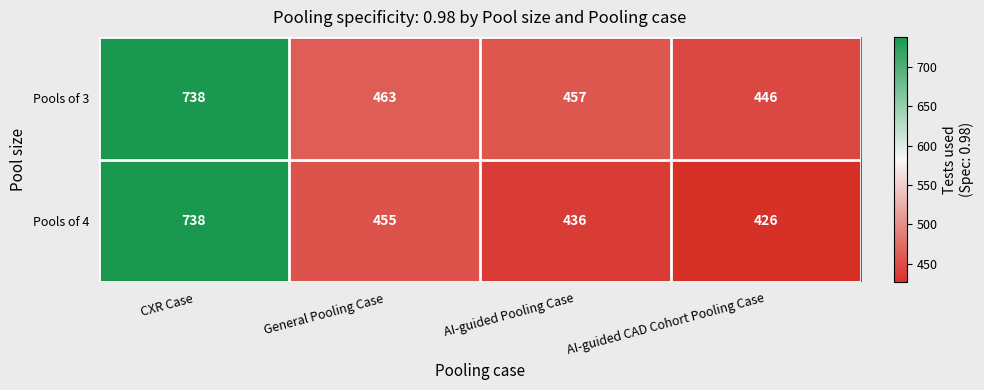

Reading left to right, what are all the values shown in this chart?

Pools of 3: 738	463	457	446
Pools of 4: 738	455	436	426